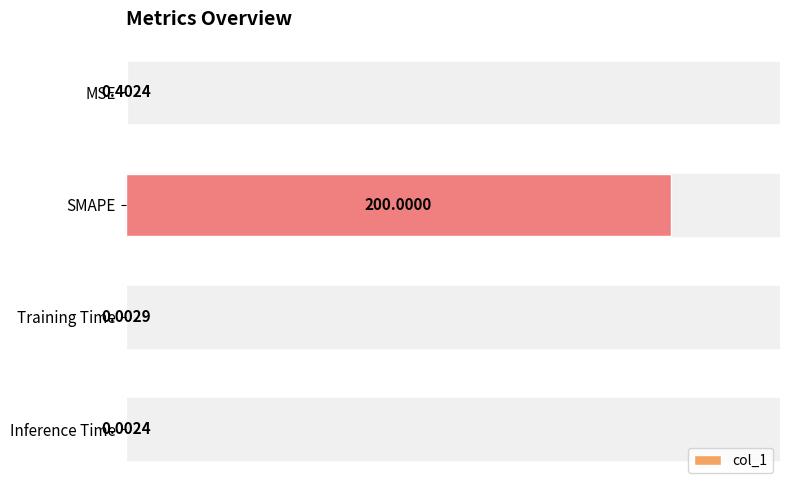

What is the change in value from MSE to SMAPE?

+199.6